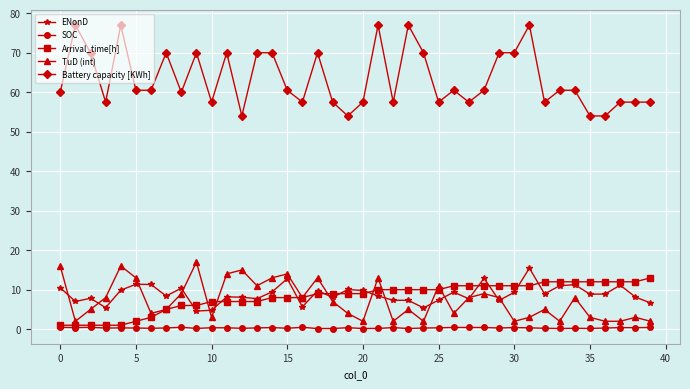

True or false: Battery capacity [KWh] has more than 2 interior local peaks.

True